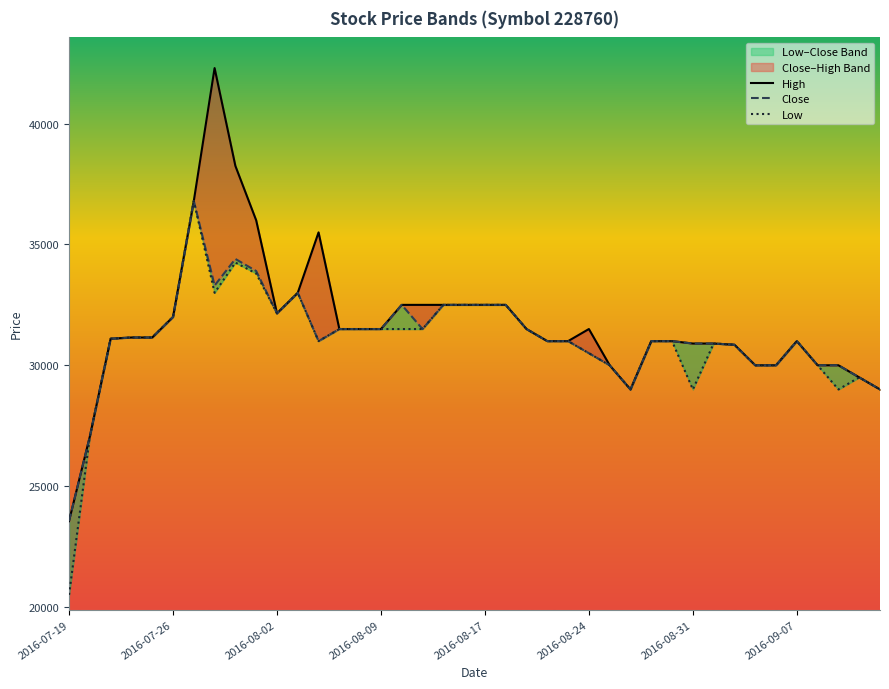

How many categories are shown in the chart?

40